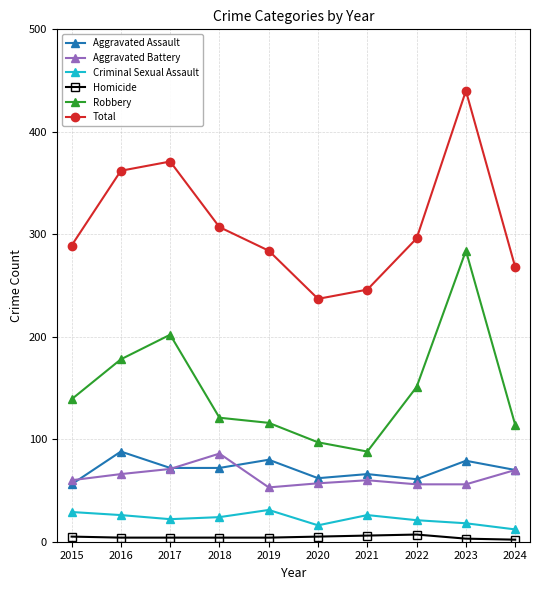

What is the difference between the maximum and second lowest values in the Criminal Sexual Assault series?

15